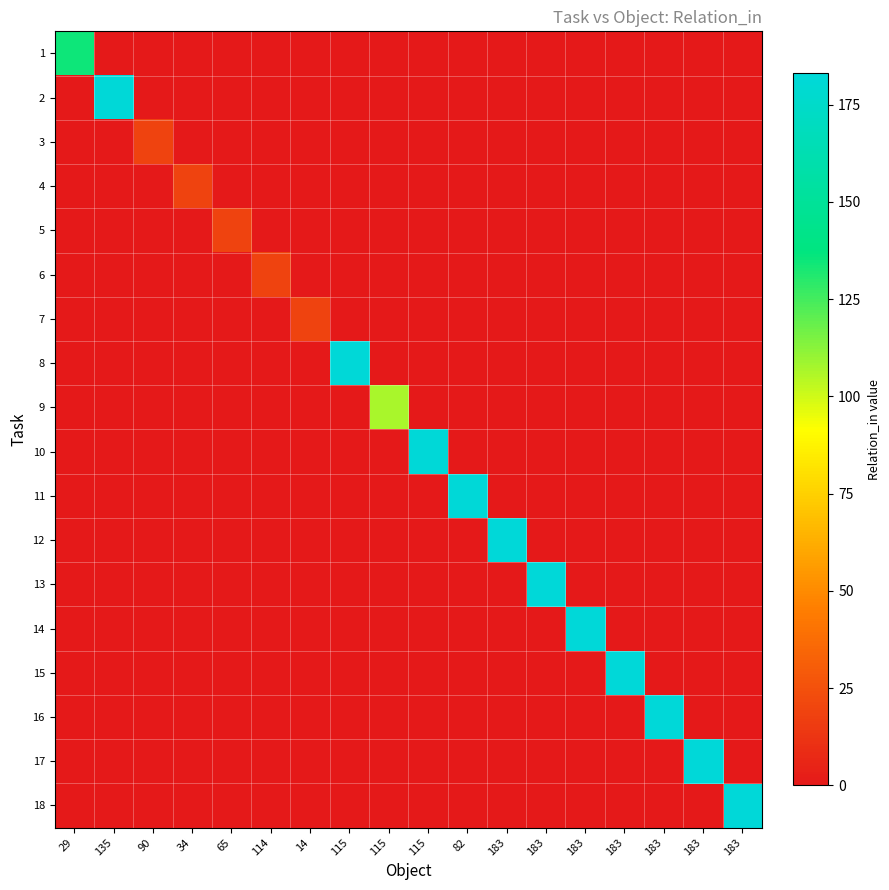

At which category does the chart reach its peak across all series?

183